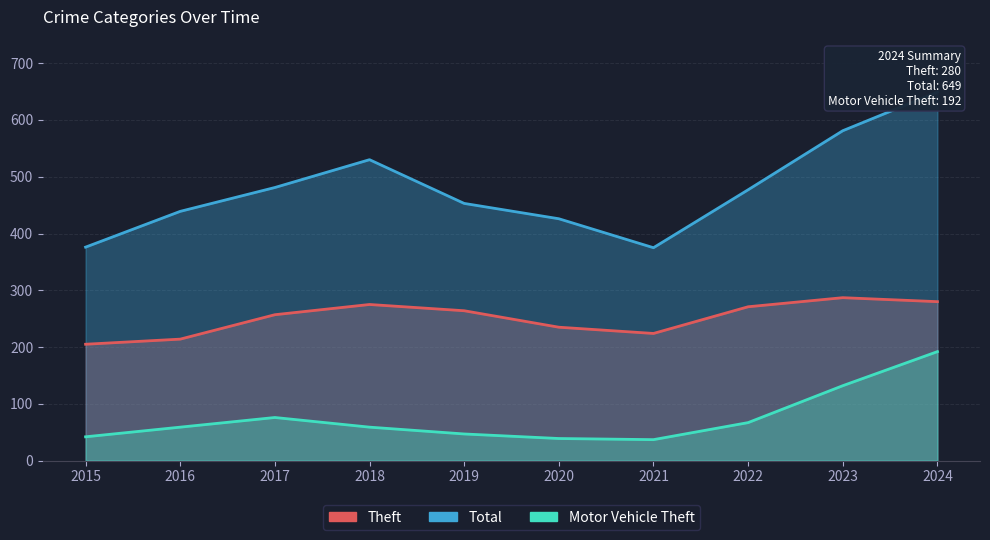

Reading left to right, what are all the values shown in this chart?

Theft: 2015=205	2016=214	2017=257	2018=275	2019=264	2020=235	2021=224	2022=271	2023=287	2024=280
Total: 2015=376	2016=439	2017=481	2018=530	2019=453	2020=426	2021=375	2022=477	2023=581	2024=649
Motor Vehicle Theft: 2015=42	2016=59	2017=76	2018=59	2019=47	2020=39	2021=37	2022=67	2023=132	2024=192